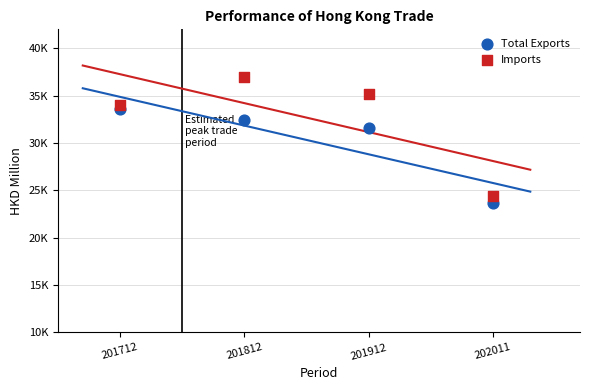

Which series has the widest spread of Y values?

Imports